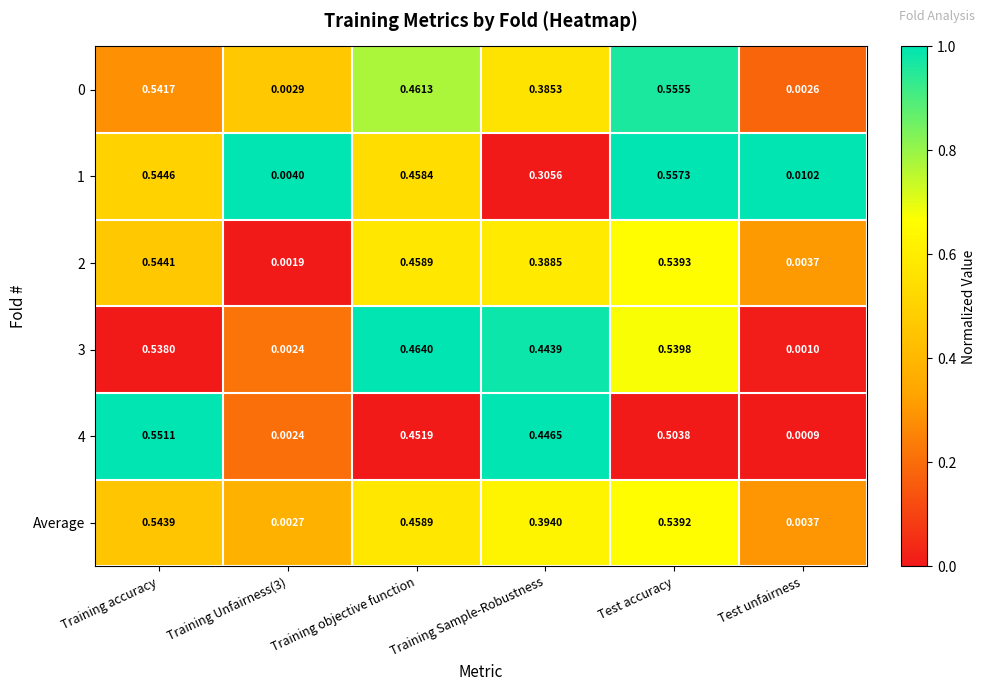

Which label corresponds to the largest value in the chart?

Test accuracy